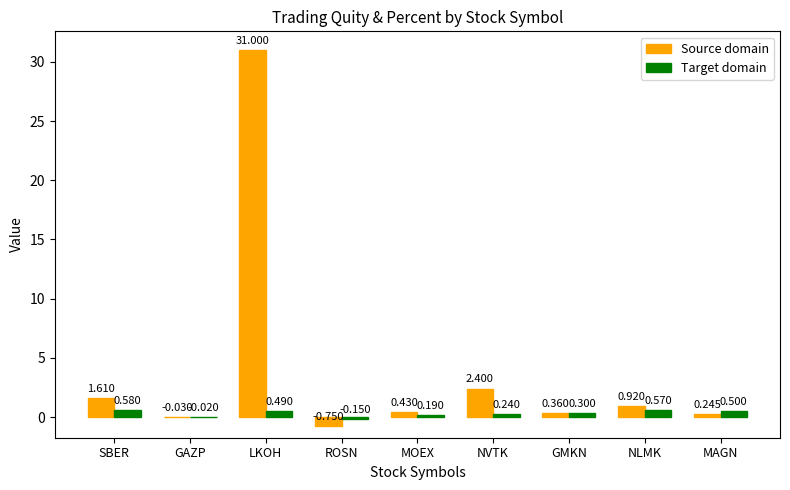

At which label does Source domain reach its peak?

LKOH